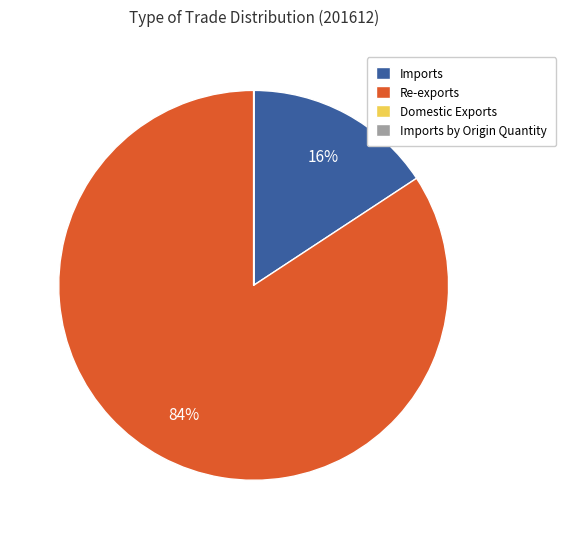

Does Re-exports represent more than half of the total?

Yes